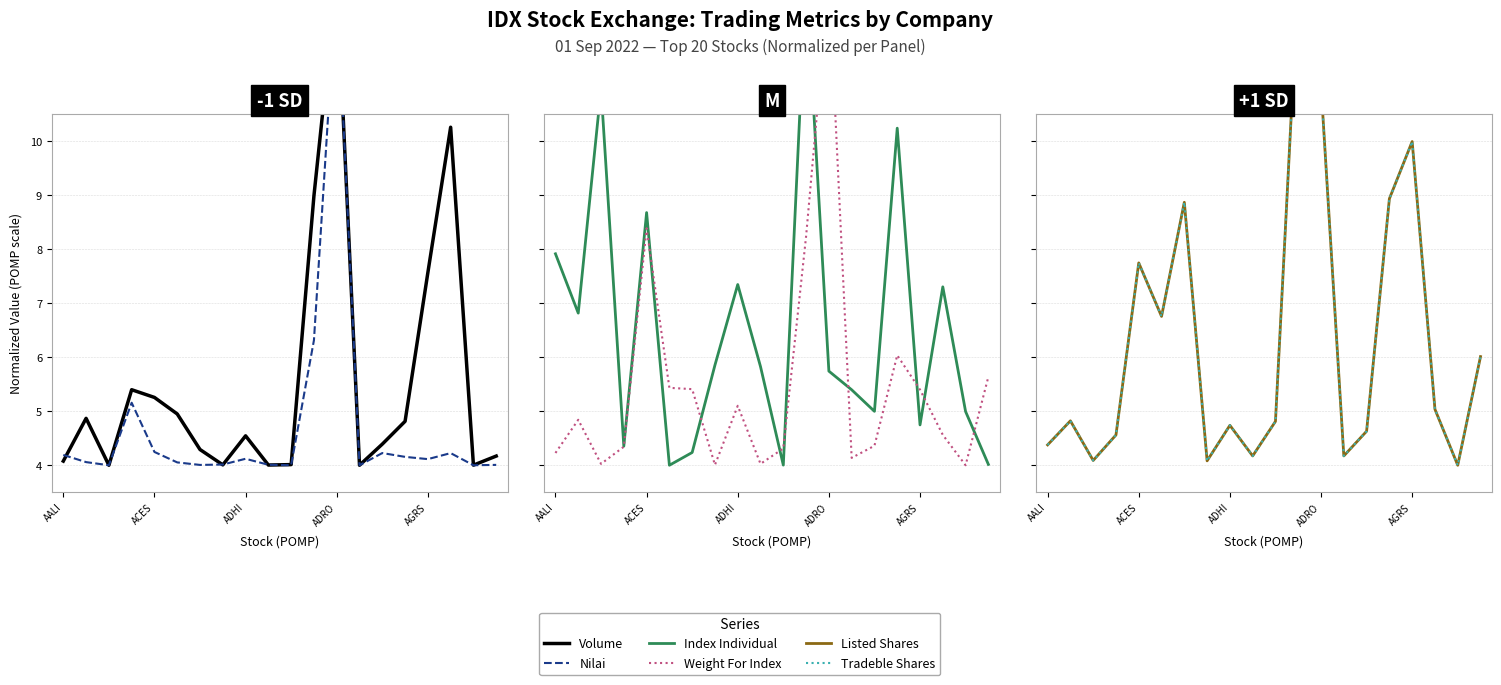

At how many categories does at least one series exceed 10?

5